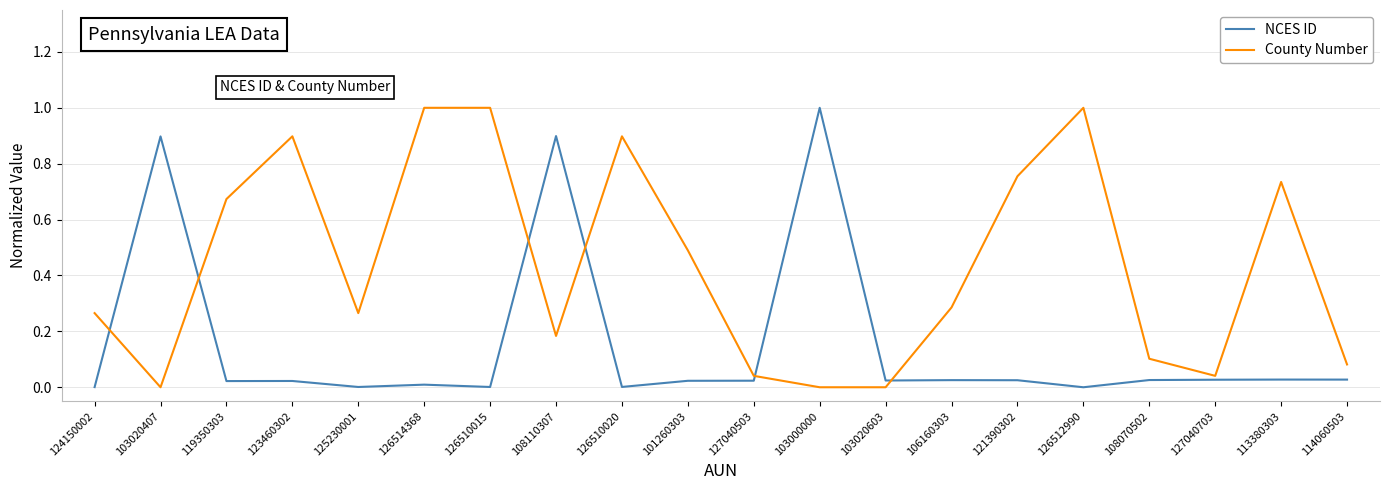

The NCES ID series shows 0.9 at 108110307. True or false?

True